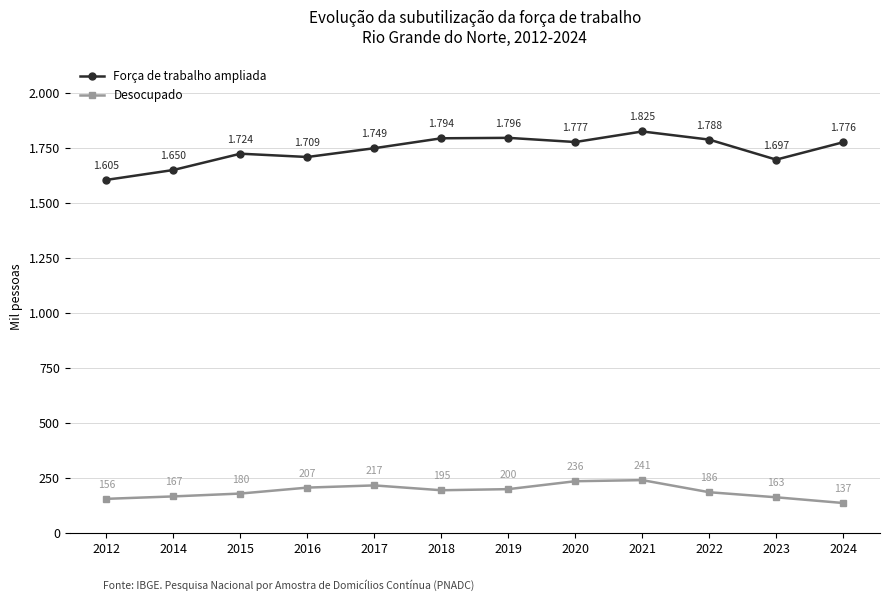

Reading left to right, extract all data points from this chart.

Força de trabalho ampliada: 2012=1605	2014=1650	2015=1724	2016=1709	2017=1749	2018=1794	2019=1796	2020=1777	2021=1825	2022=1788	2023=1697	2024=1776
Desocupado: 2012=156	2014=167	2015=180	2016=207	2017=217	2018=195	2019=200	2020=236	2021=241	2022=186	2023=163	2024=137